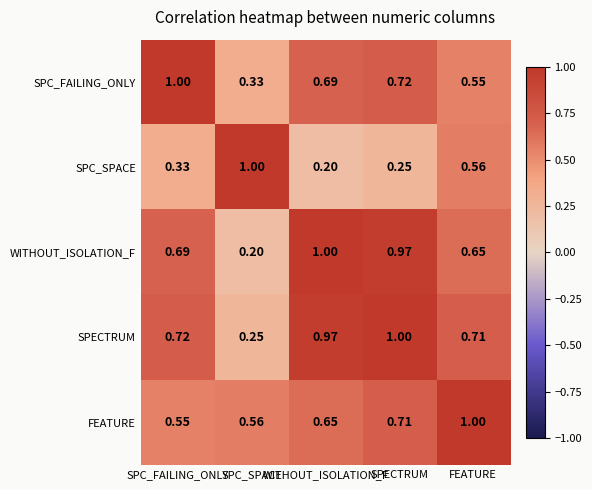

How many categories are shown in the chart?

5